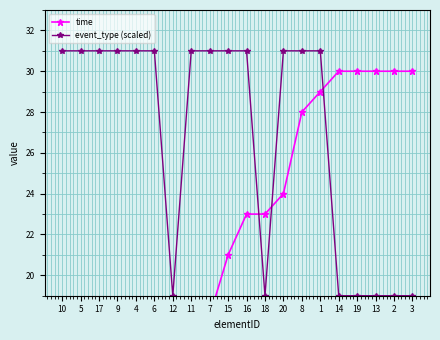

What is the difference between the second highest and minimum values in the event_type (scaled) series?

12